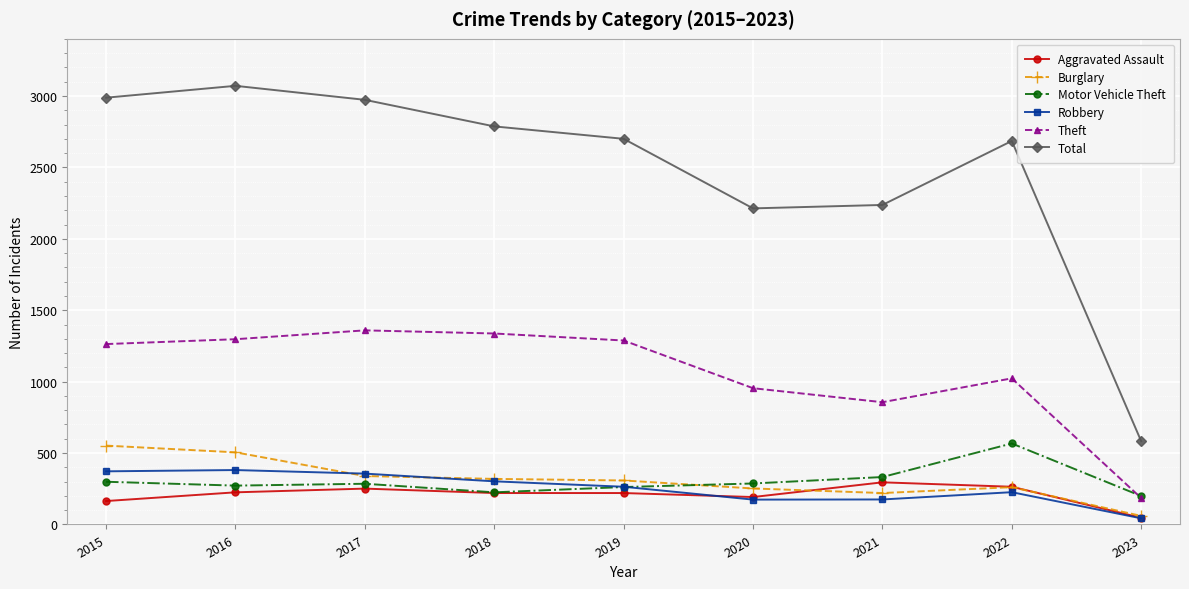

Where is the first local maximum for Total?

2016